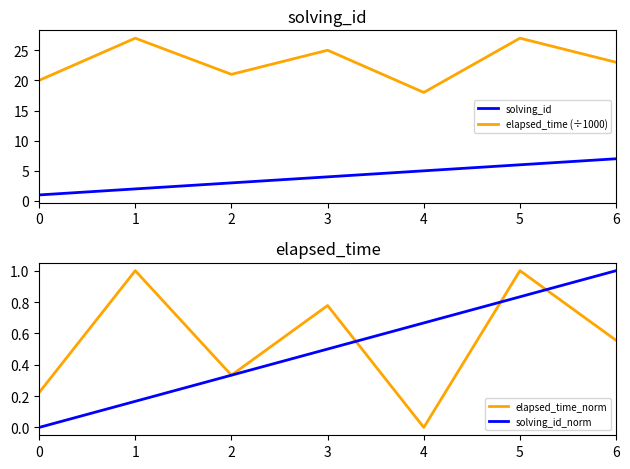

How many distinct data groups are displayed?

4